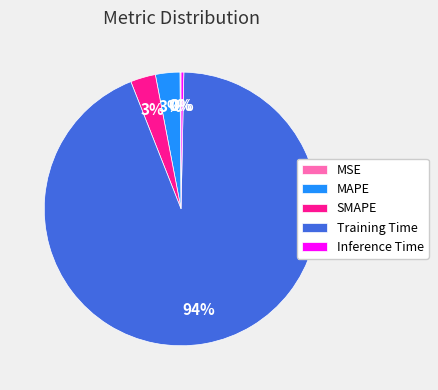

Which category has the biggest portion of the pie?

Training Time